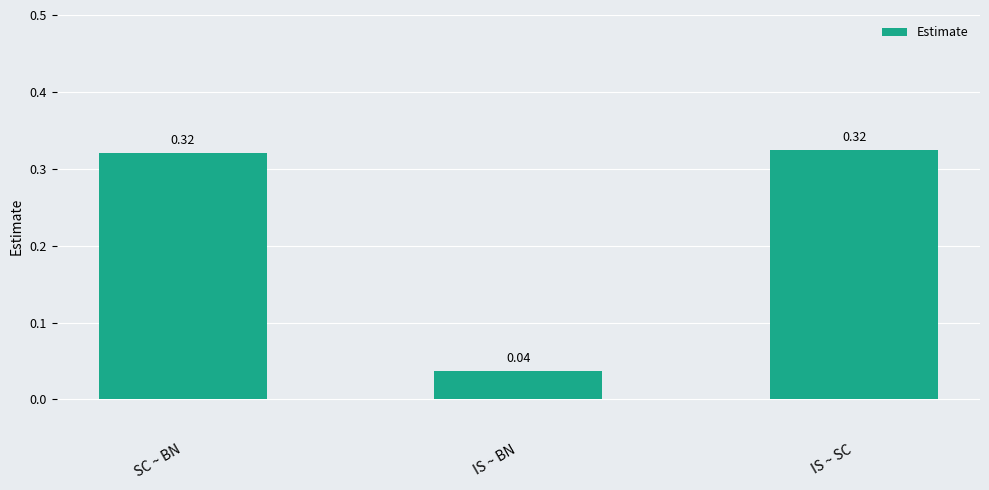

Between SC ~ BN and IS ~ BN, which is larger?

SC ~ BN